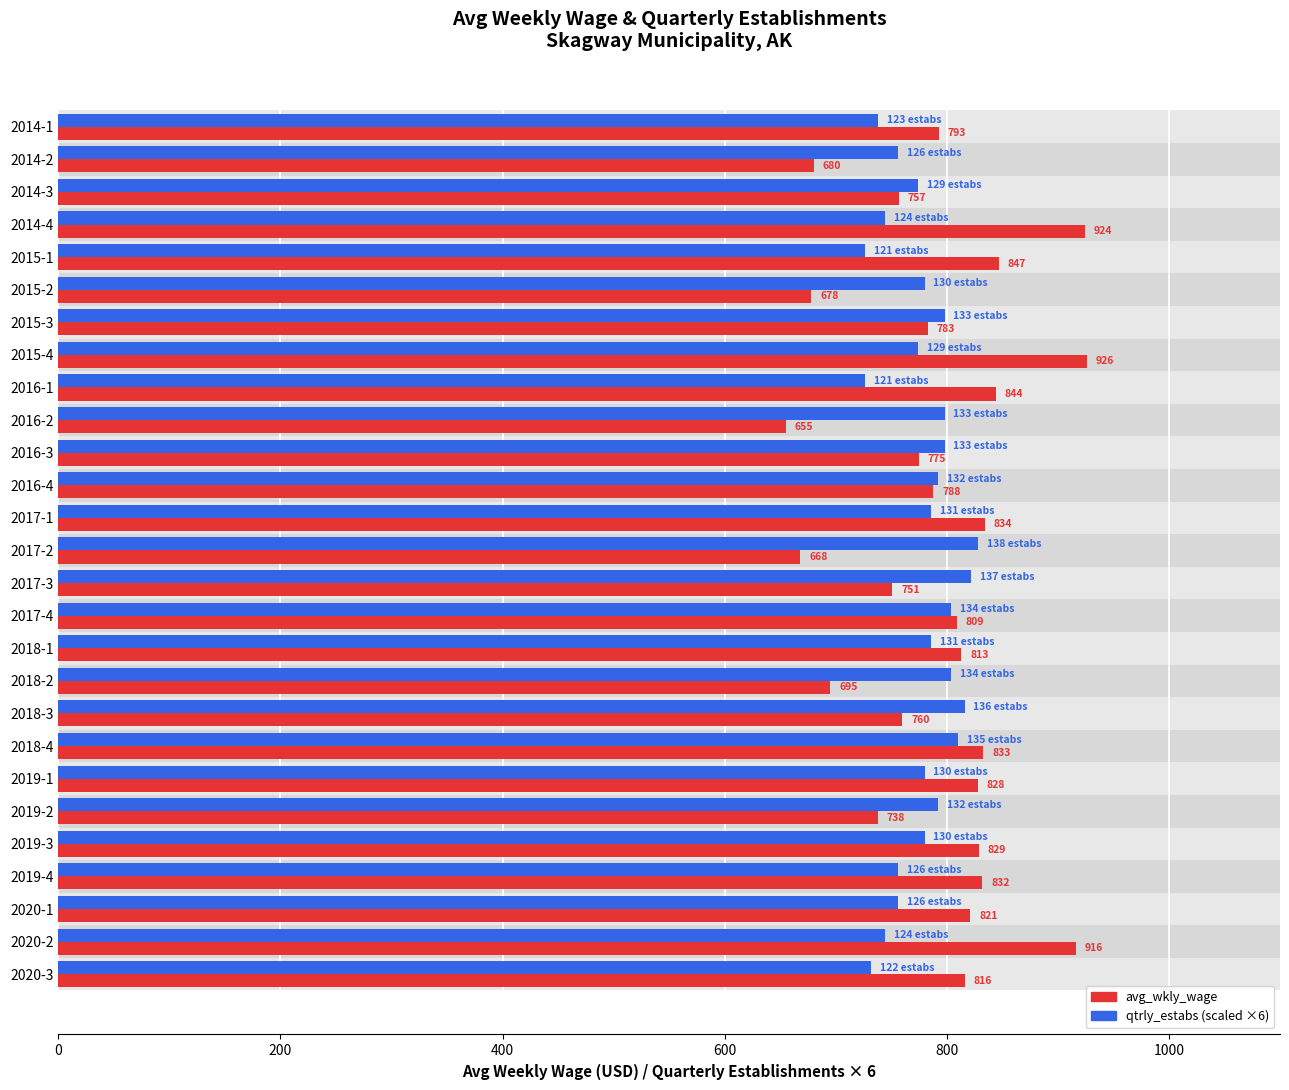

How many values in the avg_wkly_wage series exceed 809?

13